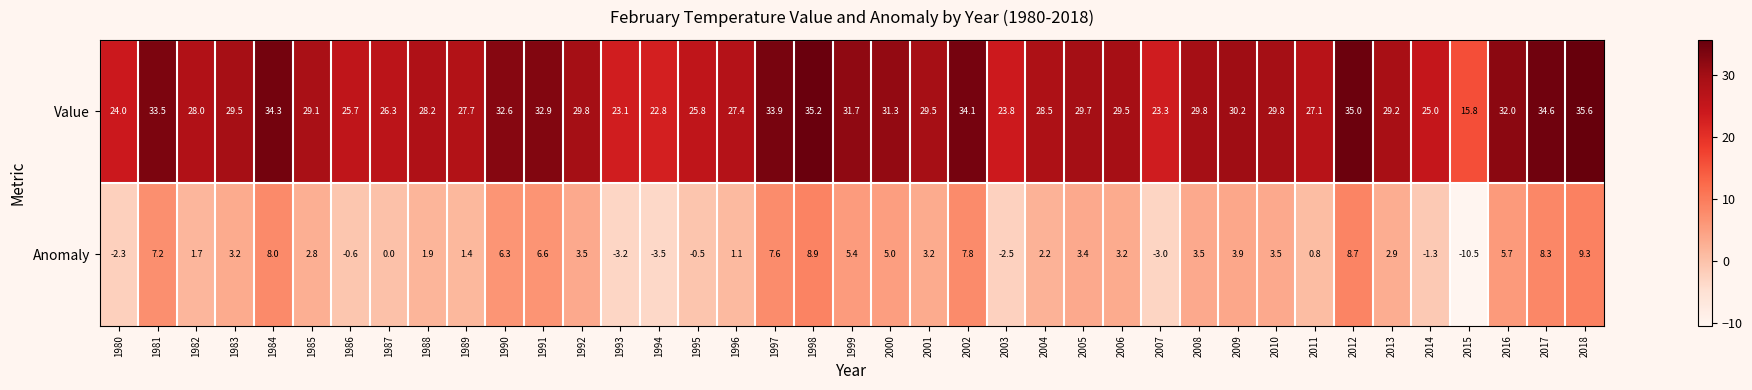

True or false: Anomaly has a value of 3.4 at 2005.

True